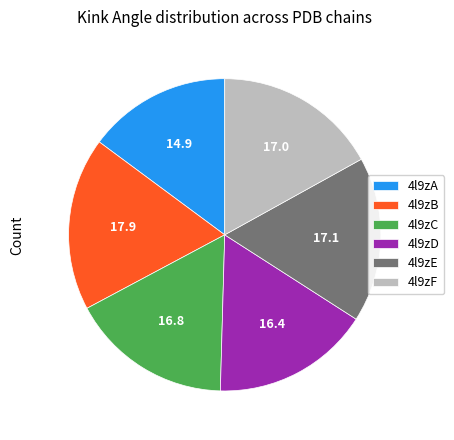

Which slice is the smallest?

4l9zA